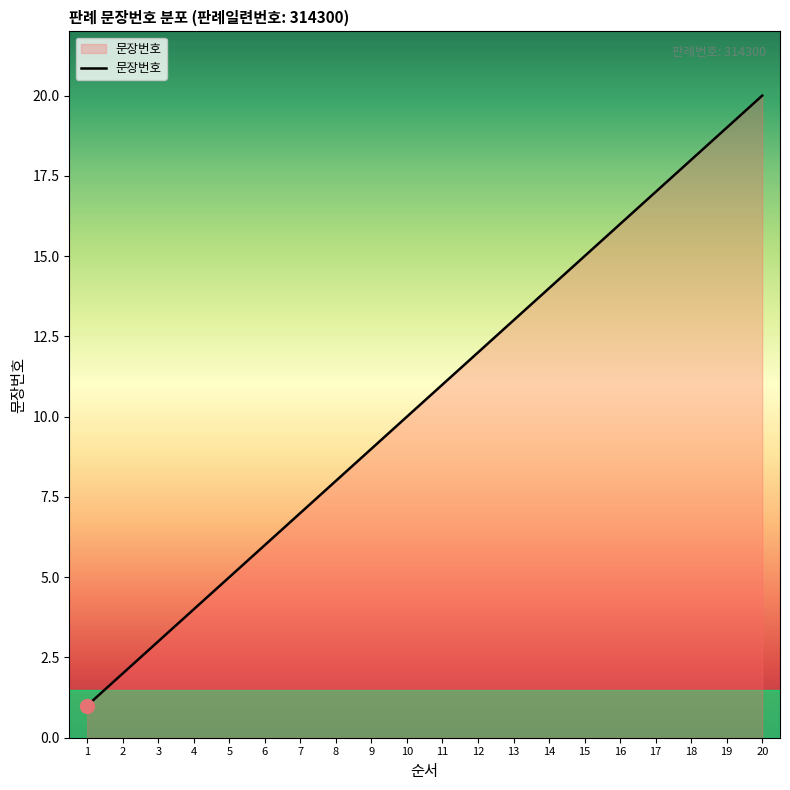

What is the maximum value shown in the chart?

20